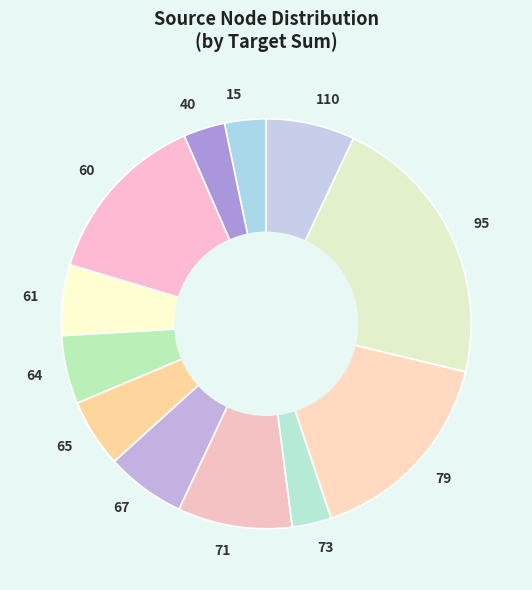

Is 110 the majority of the pie?

No